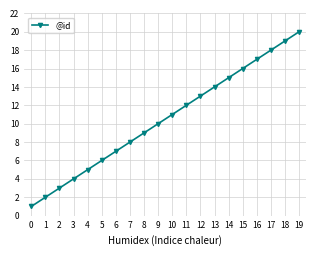

List the labels in order of value, smallest first.

0, 1, 2, 3, 4, 5, 6, 7, 8, 9, 10, 11, 12, 13, 14, 15, 16, 17, 18, 19